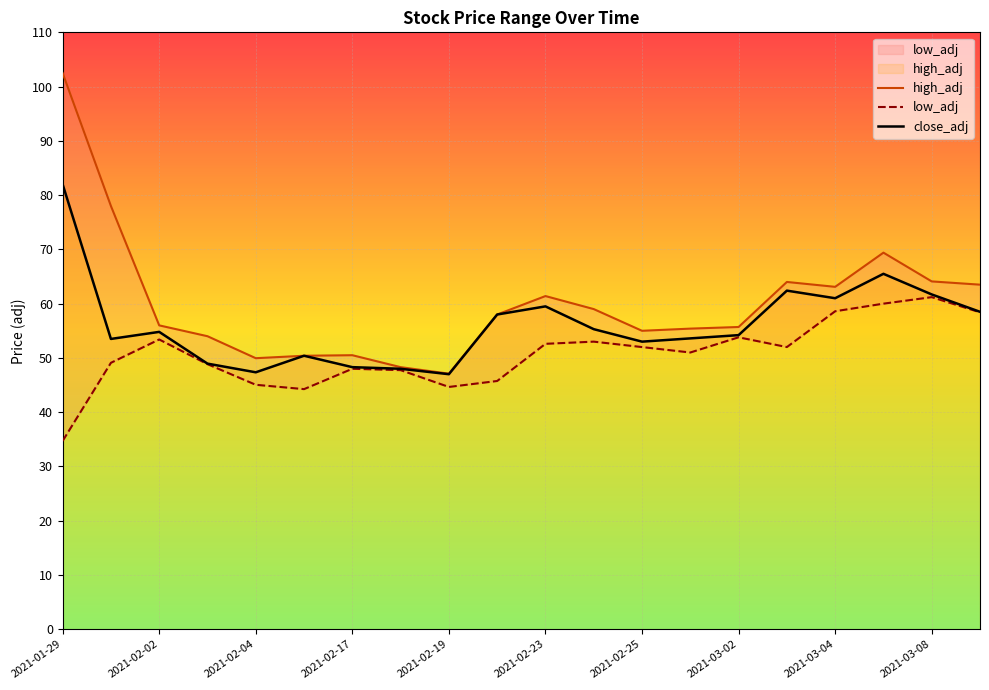

Which series has the widest spread of values?

high_adj